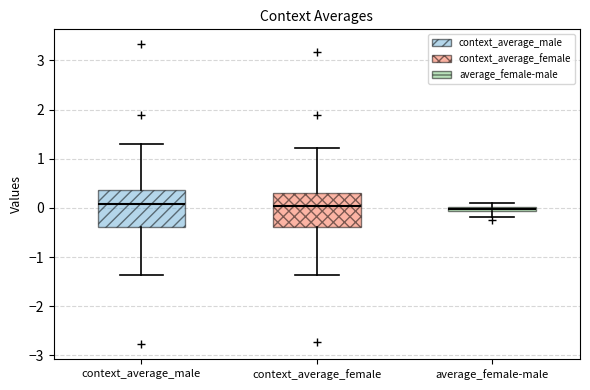

Where does the lower whisker of the box for context_average_male end on the y-axis? The values are not printed on the chart, so give them approximately, as read against the axis.

-1.4